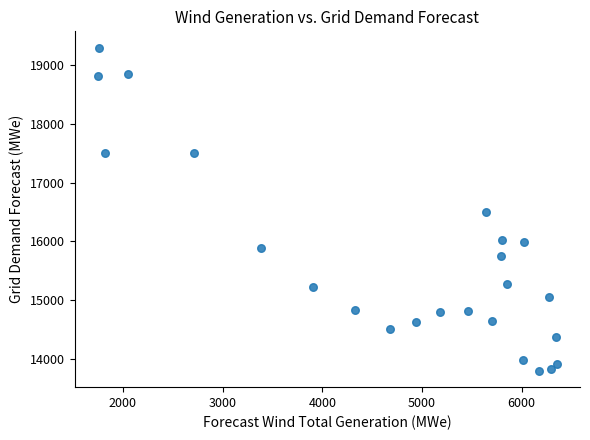

What is the range of Y values (max minus min)?

5509